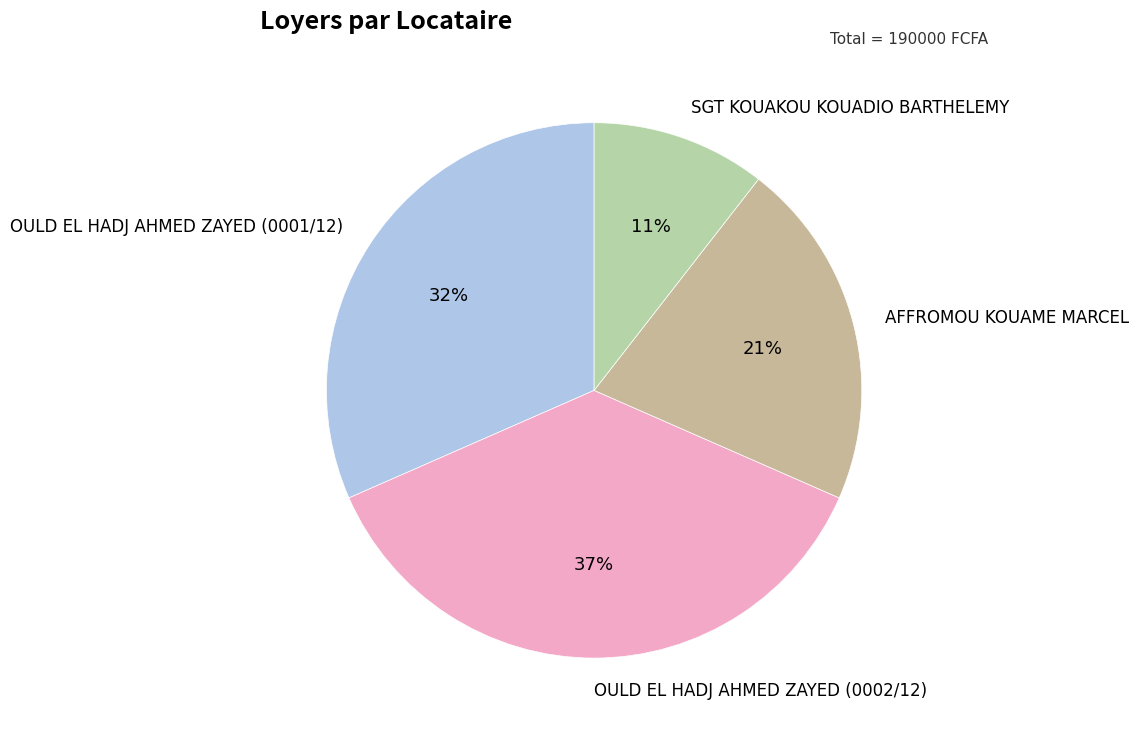

What is the largest slice in the pie chart?

OULD EL HADJ AHMED ZAYED (0002/12)